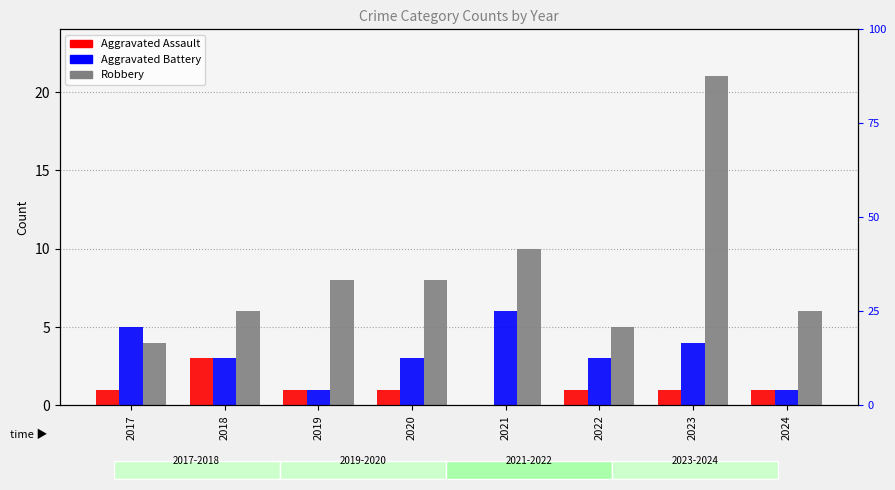

The value of Aggravated Battery at 2019 is 1. True or false?

True